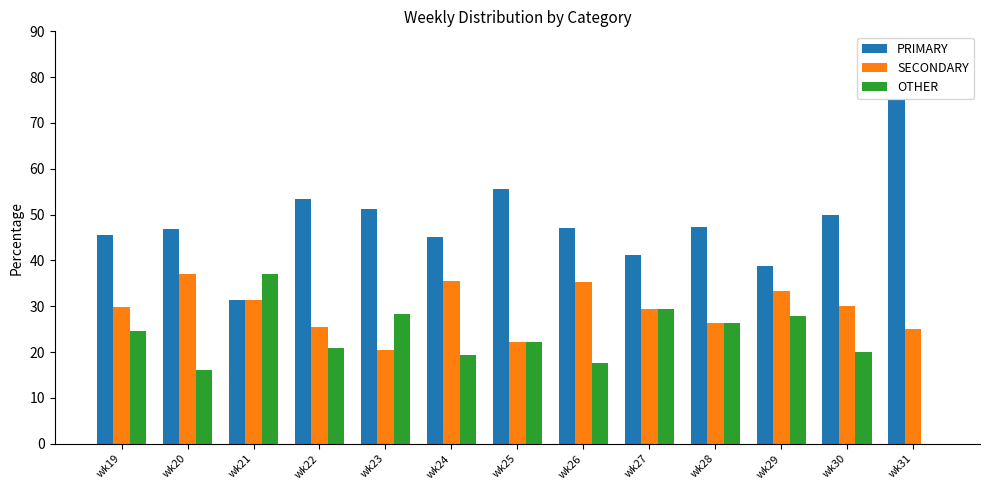

Are the bars grouped side by side (vs. stacked)?

Yes